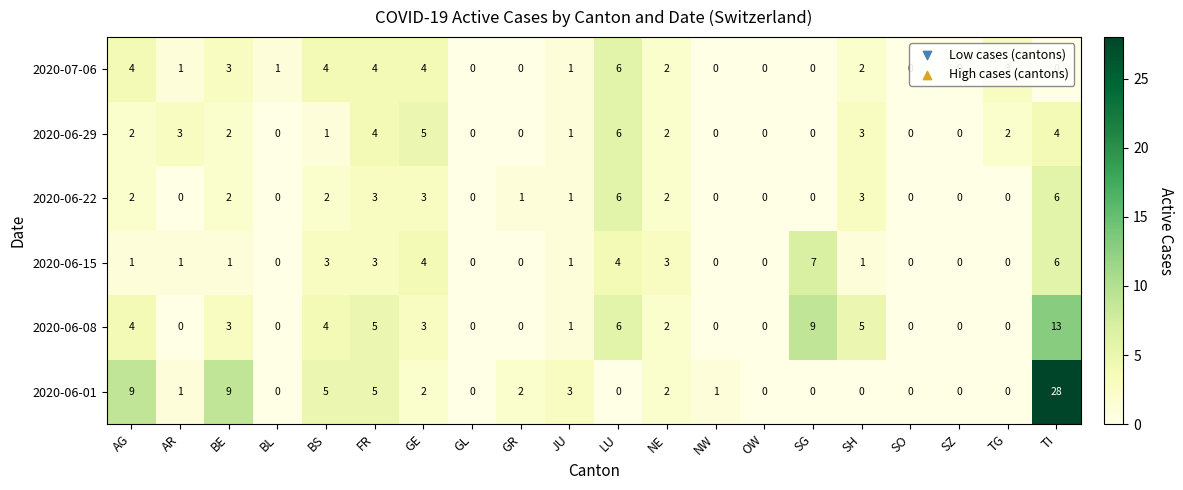

Count the number of categories in the chart.

20